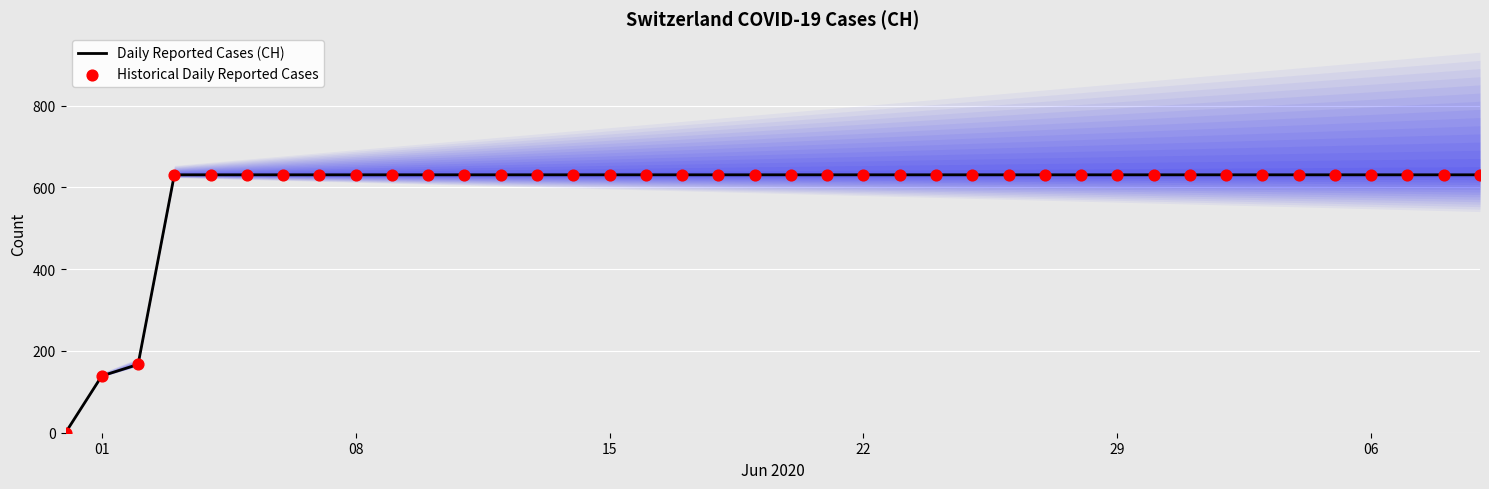

What are all the series names shown in the legend?

Daily Reported Cases (CH), Historical Daily Reported Cases